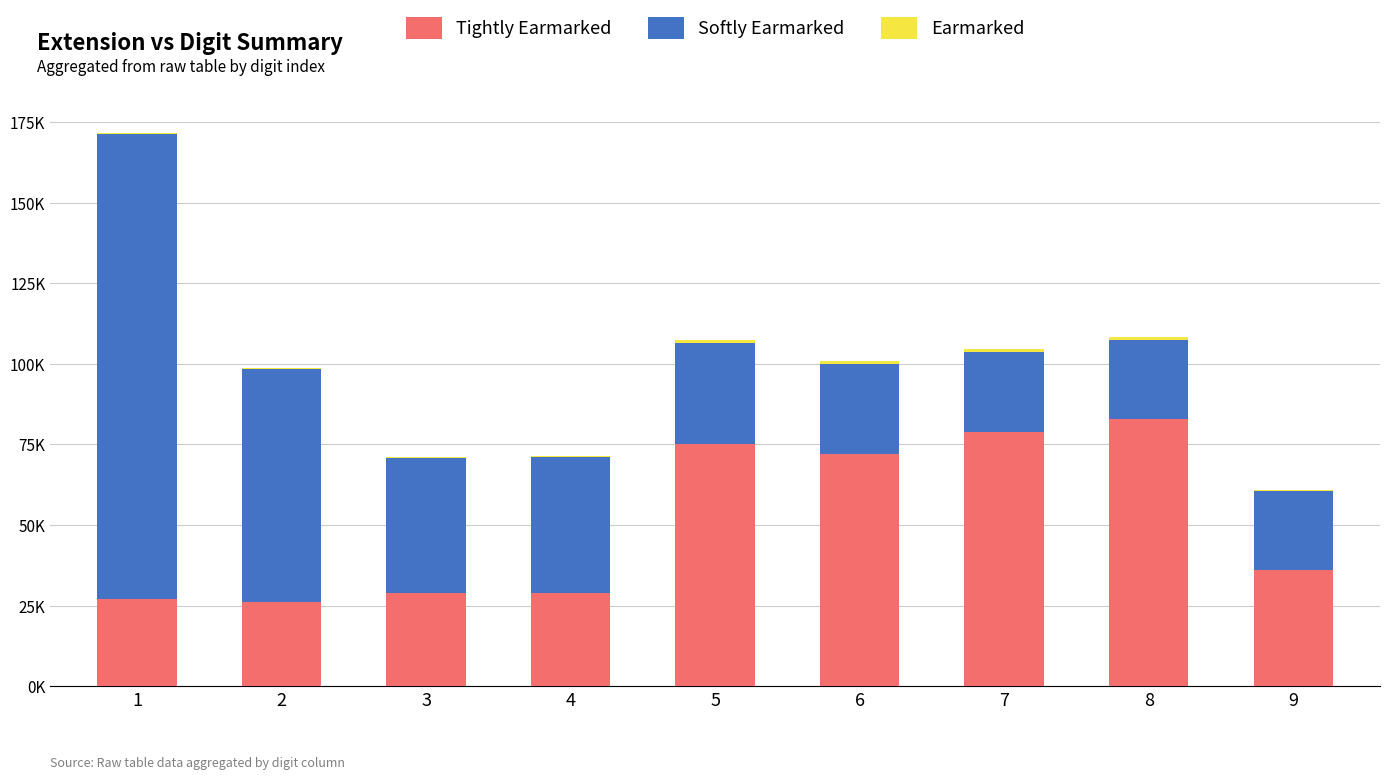

Read the Earmarked value at 9.

363.0